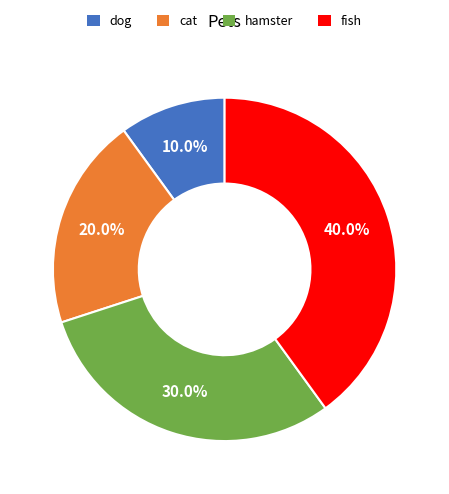

Is it true that cat is 20% of the pie?

True